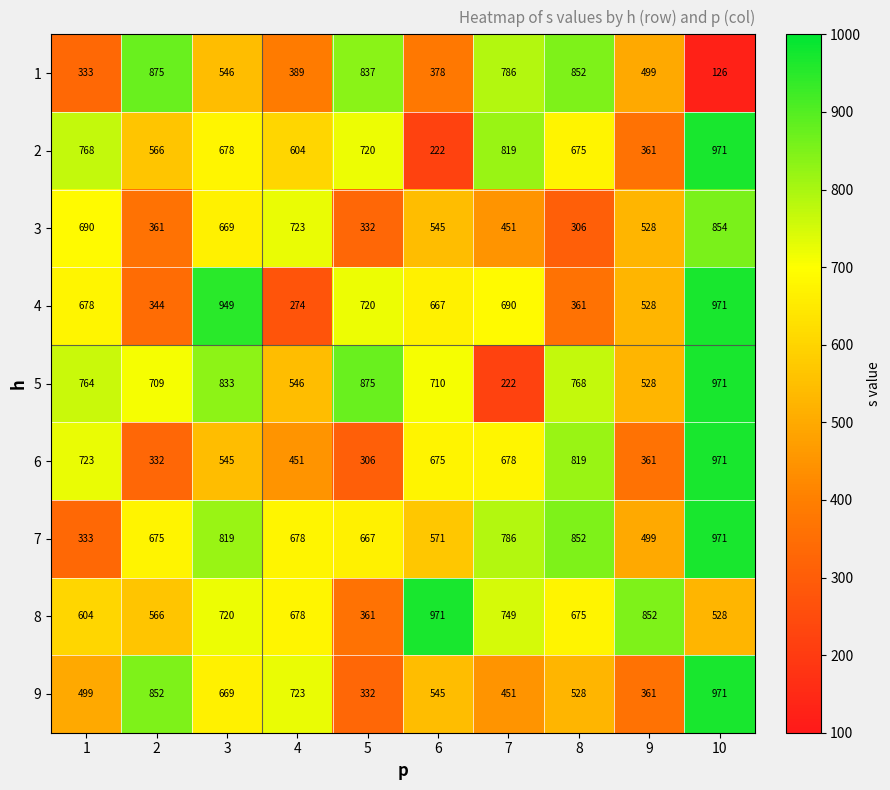

At which label does 6 reach its minimum?

5